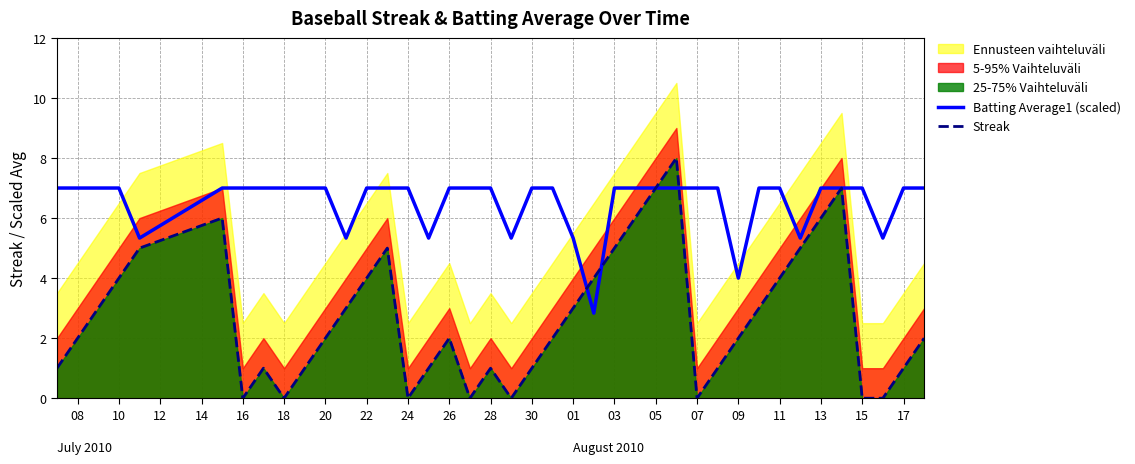

True or false: Streak has a value of 3.2 at 16.

False